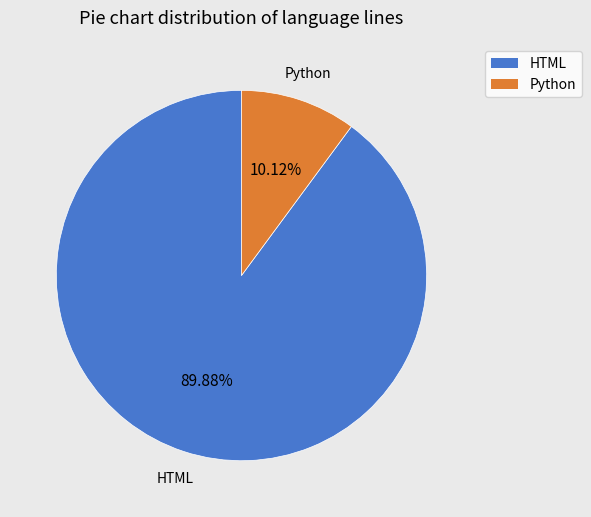

What is the smallest slice in the pie chart?

Python